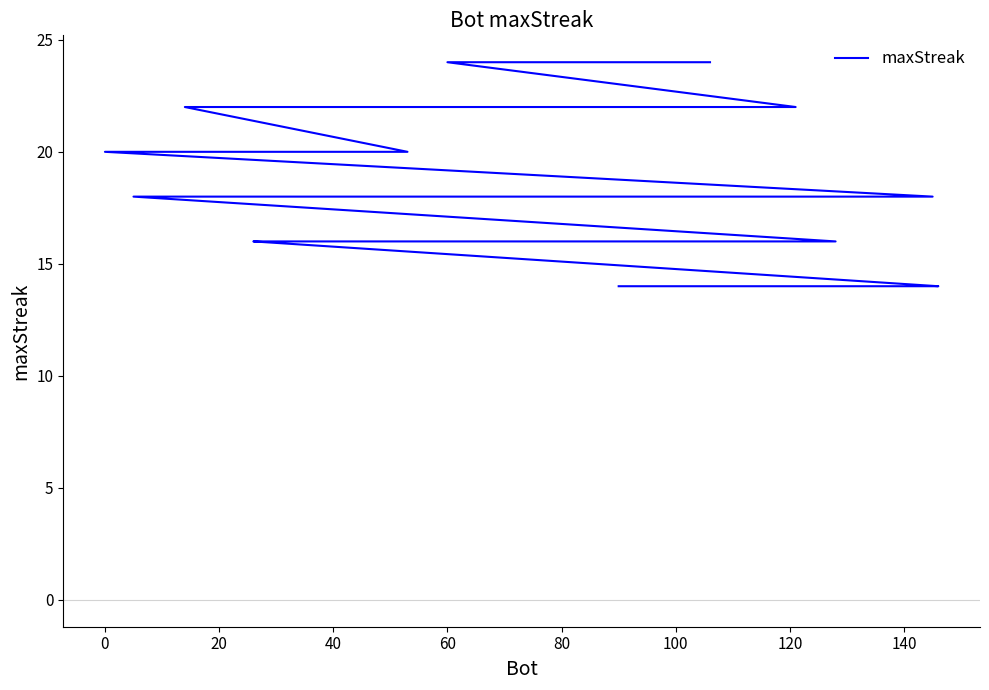

Count the number of categories in the chart.

40